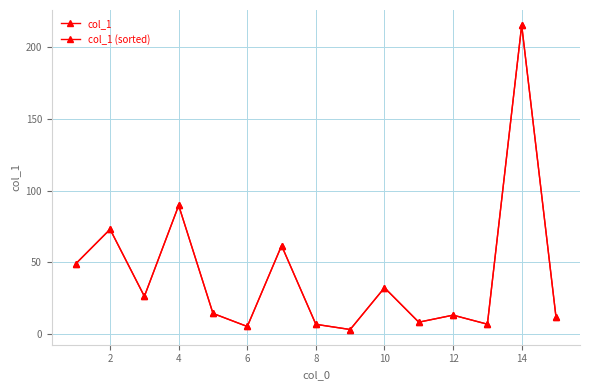

Is this an area chart (filled region under the line)?

No